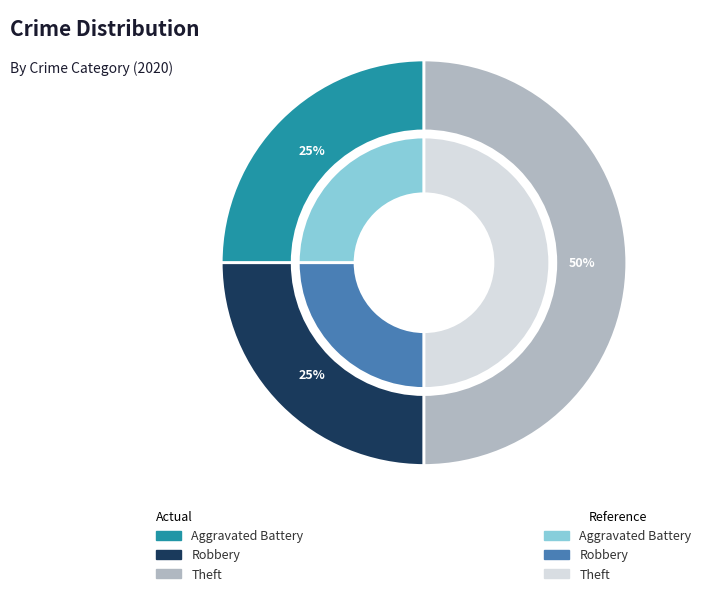

What portion of the pie excludes Aggravated Battery?

75.0%